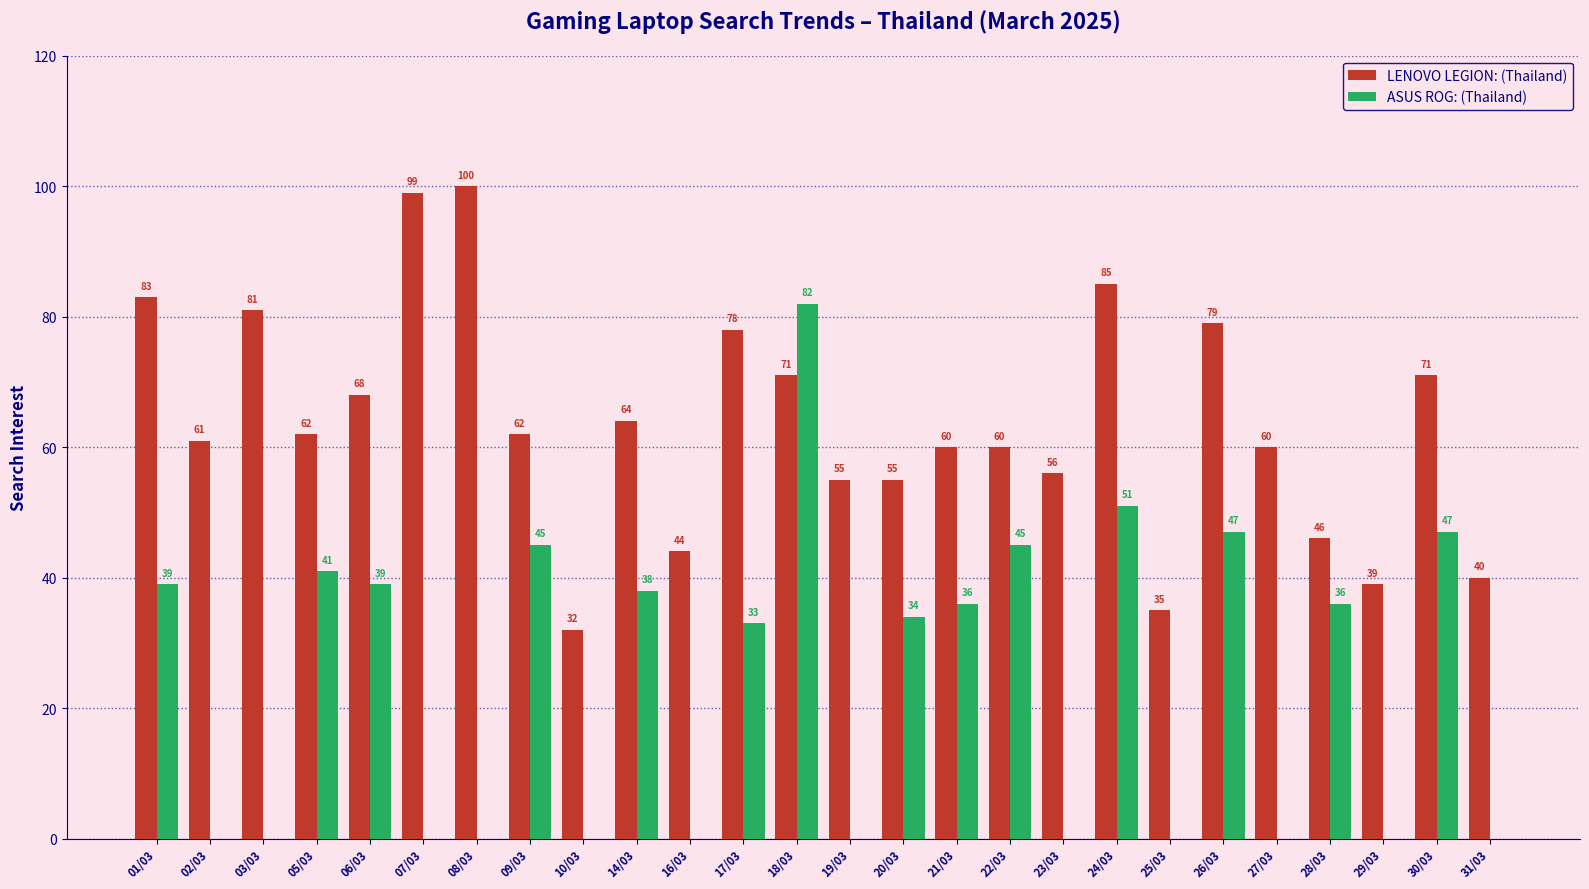

What is the sum of all ASUS ROG: (Thailand) values?

613